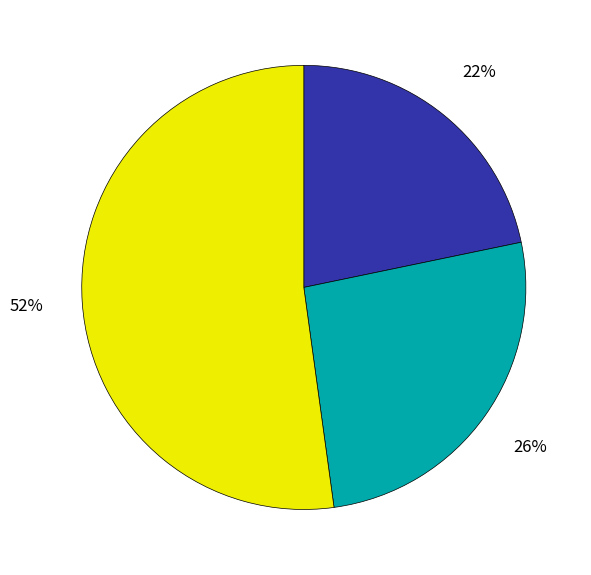

Is there a majority slice in this chart?

Yes